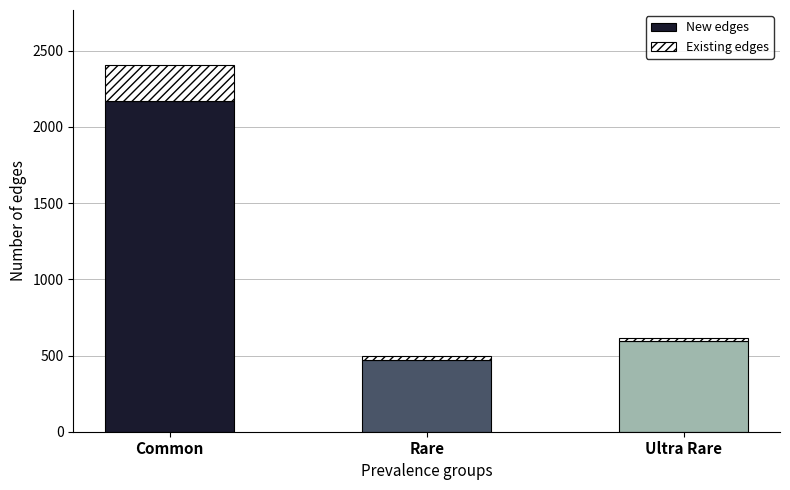

Reading left to right, transcribe the values for New edges.

2168	473	598